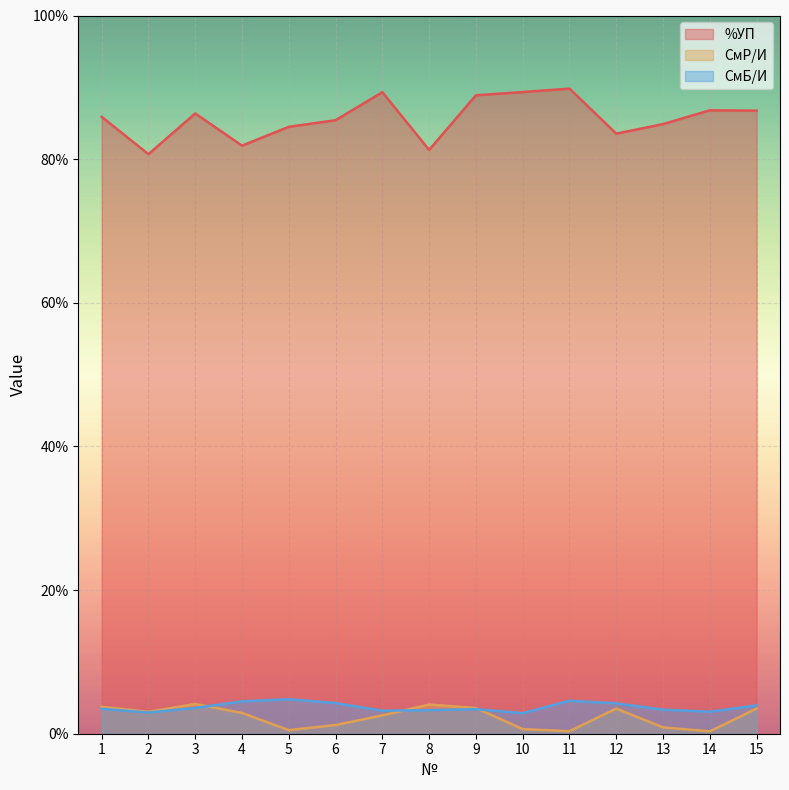

Which series has the largest total across all categories?

%УП